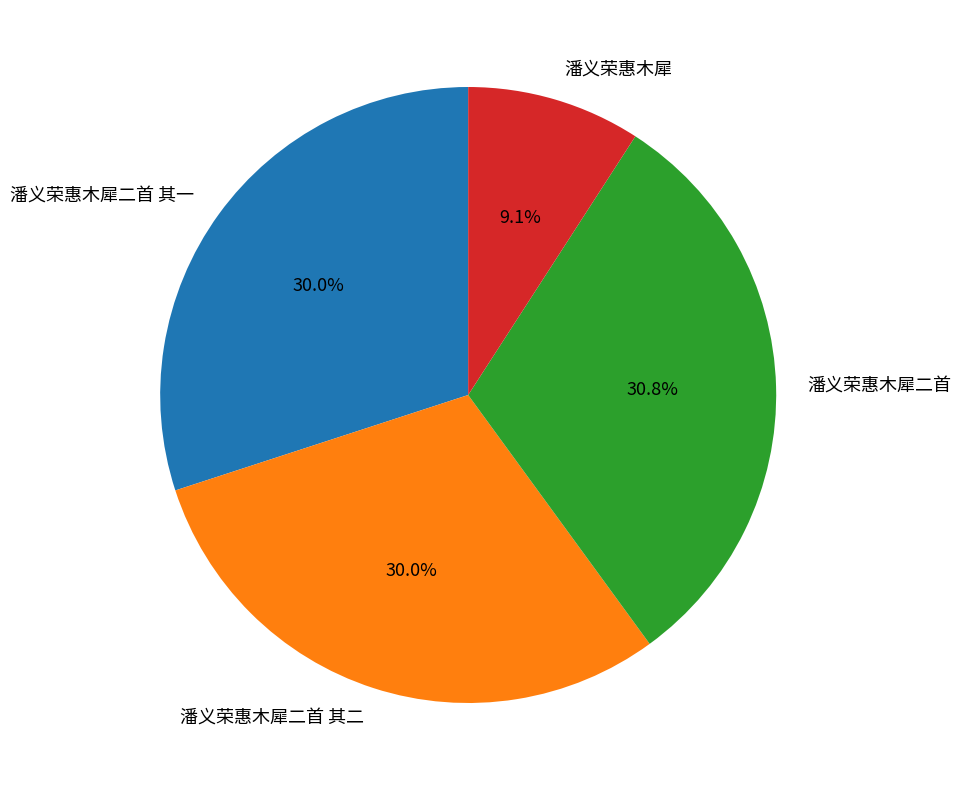

How many segments does this pie chart have?

4